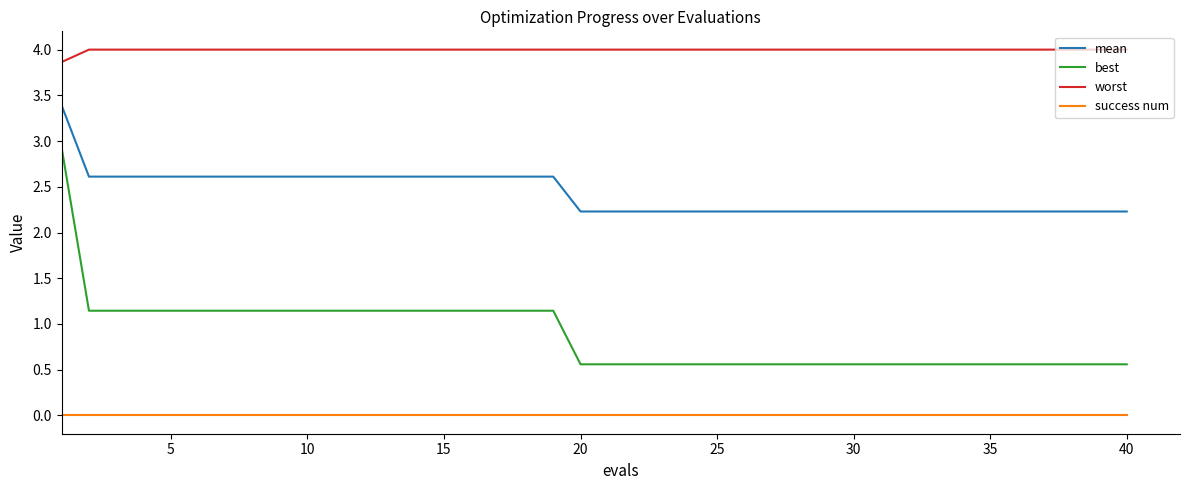

Which series has the largest range (max minus min)?

best